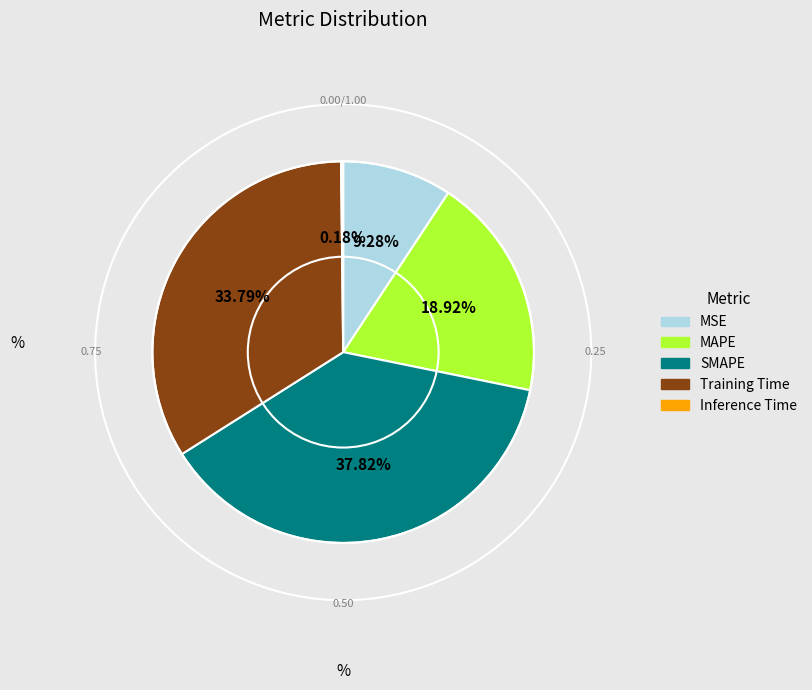

True or false: SMAPE accounts for 45% of the total.

False